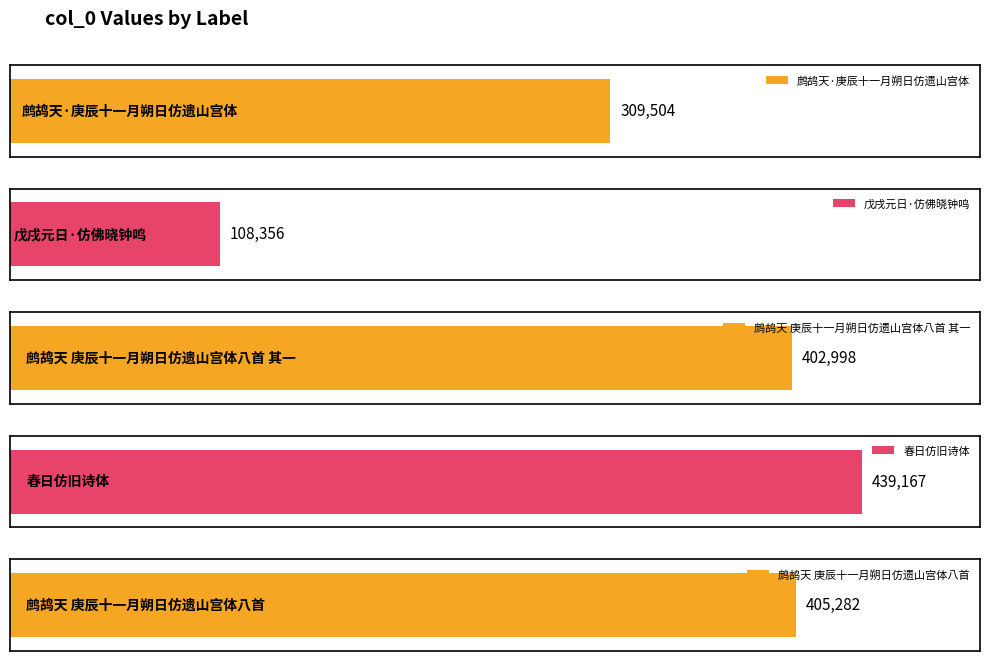

What is the maximum value shown in the chart?

439167